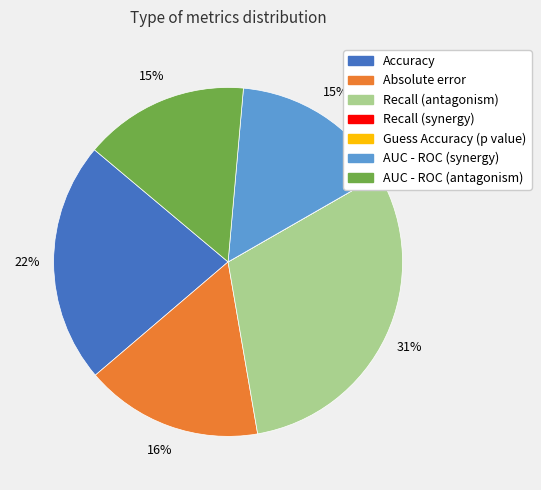

To the nearest percent, what is the difference between the Guess Accuracy (p value) and Absolute error slice percentages?

16%